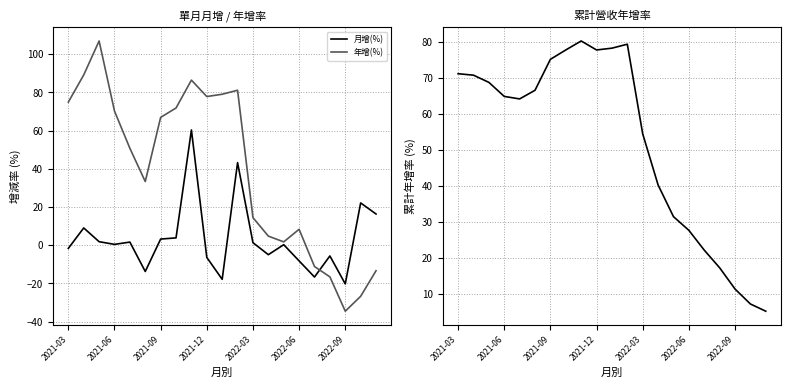

True or false: 月增(%) has more than 0 points higher than both neighbors.

True